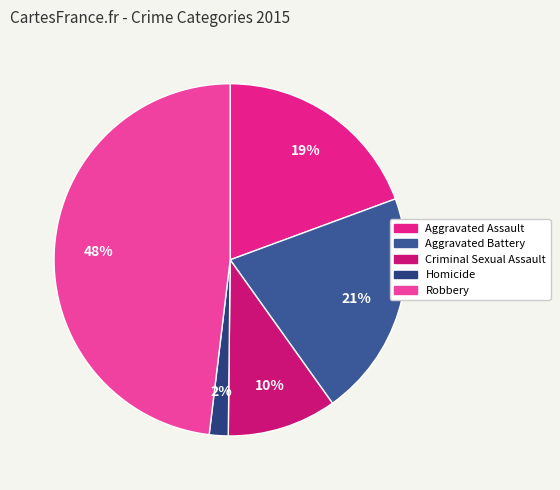

How many slices are in this pie chart?

5